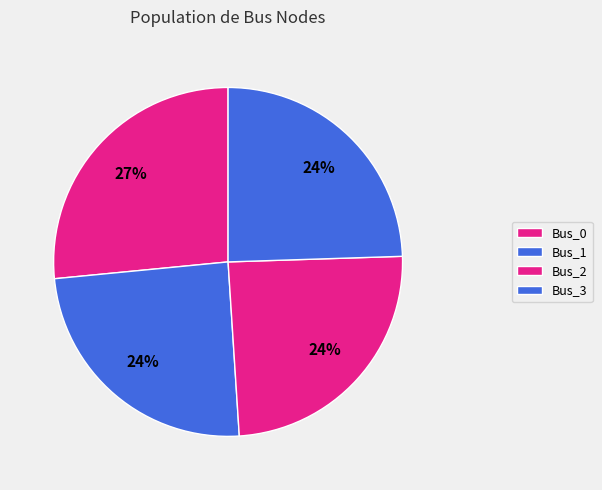

True or false: Bus_0 accounts for 27% of the total.

True